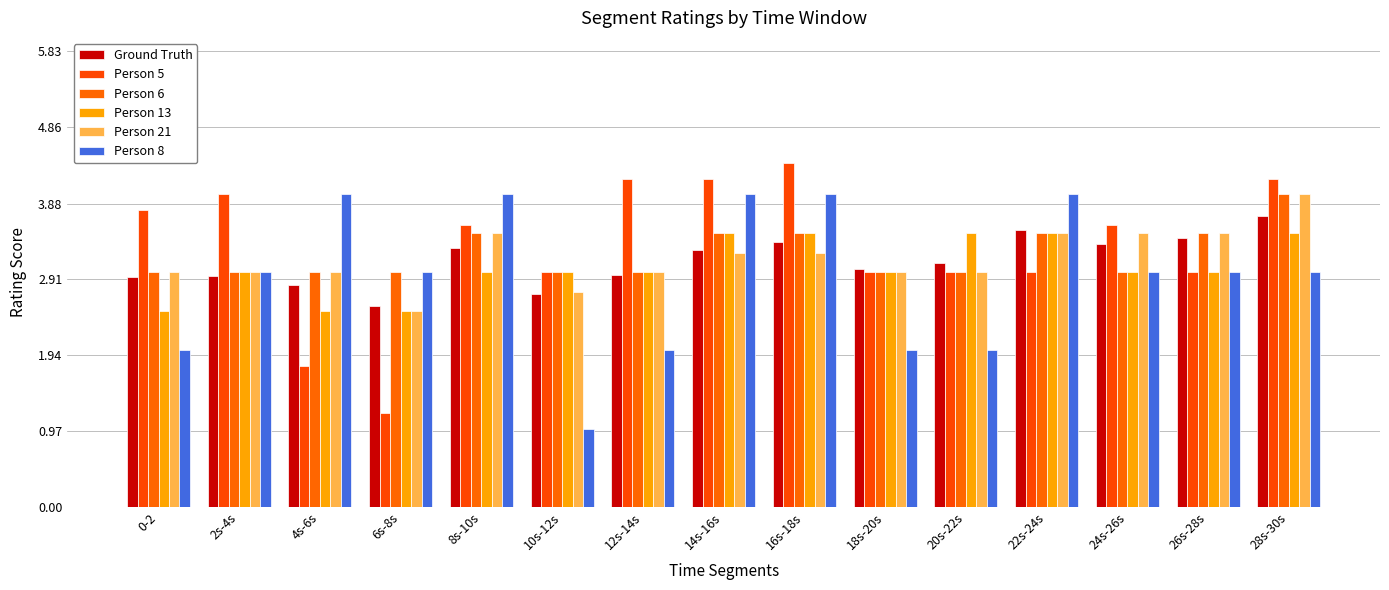

Read the Ground Truth value at 14s-16s.

3.3